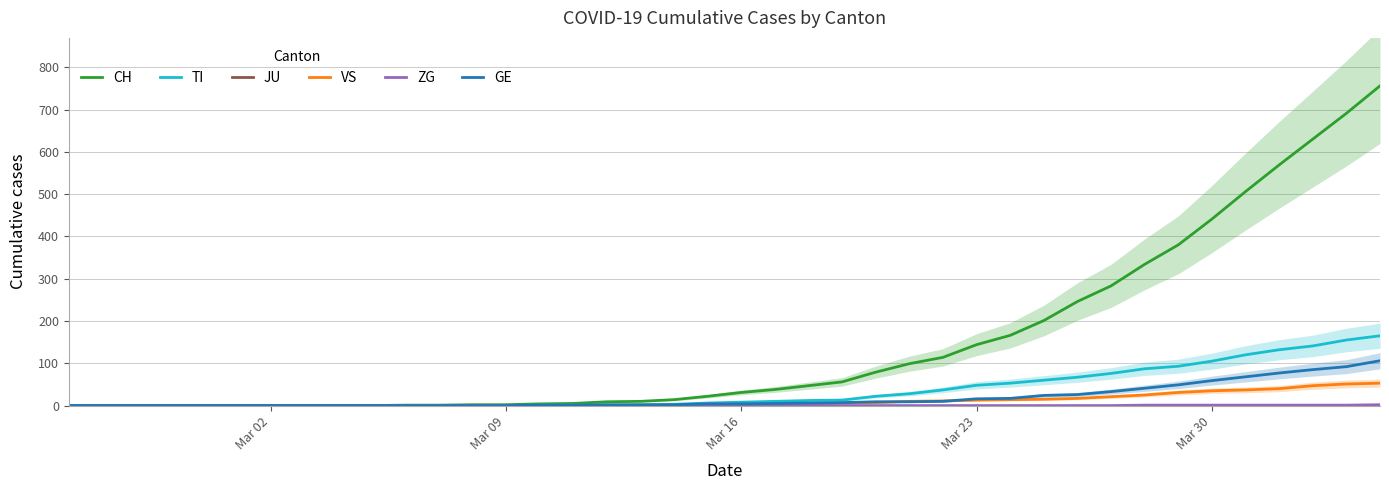

How many intersections are there between VS and GE?

2